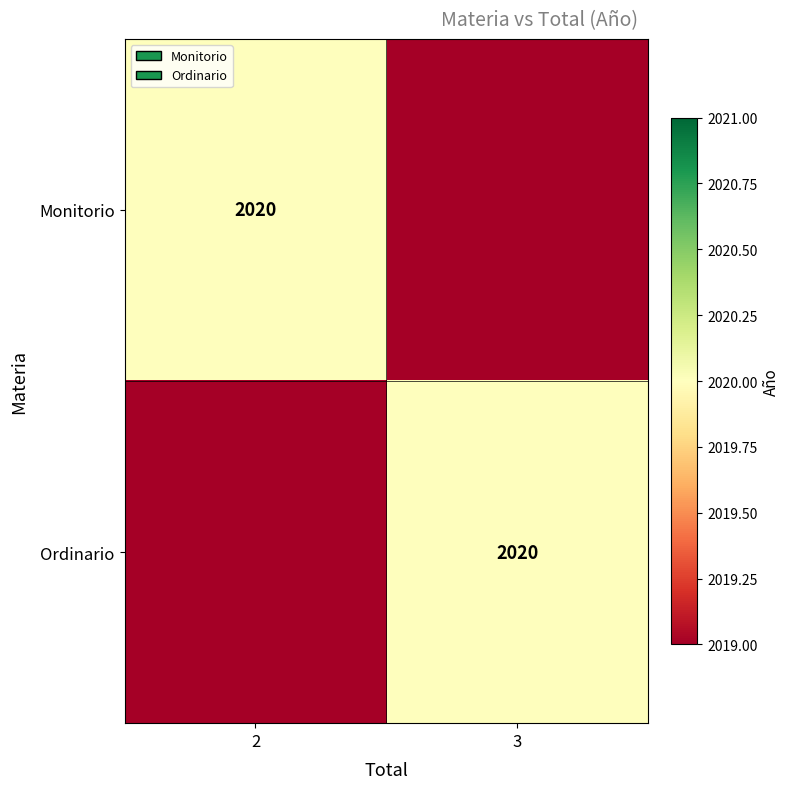

The Ordinario series shows 2020 at 3. True or false?

True